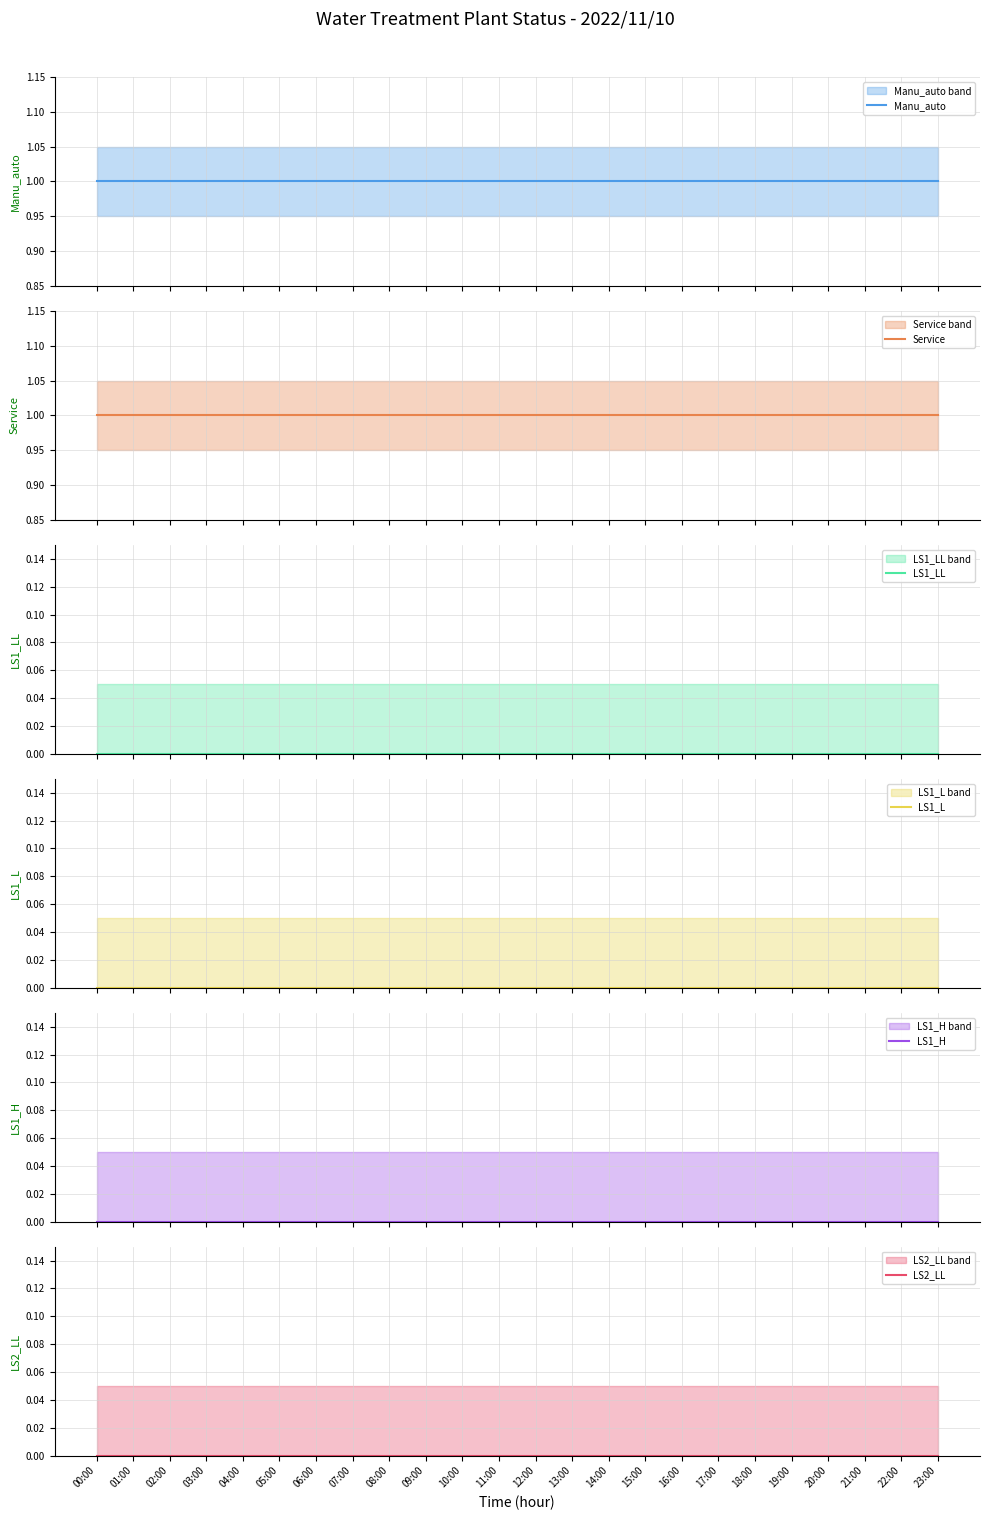

Is the value of Manu_auto at 06:00 greater than the value of LS1_H at 15:00?

Yes